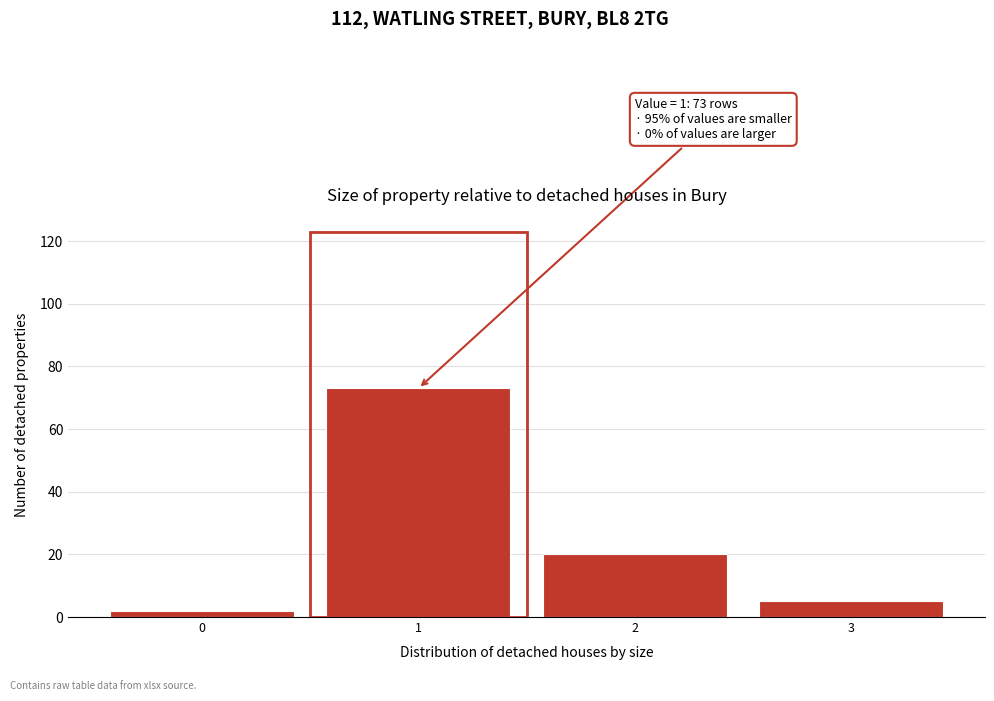

Over which range of the x-axis is the bar tallest?

0.5 to 1.5